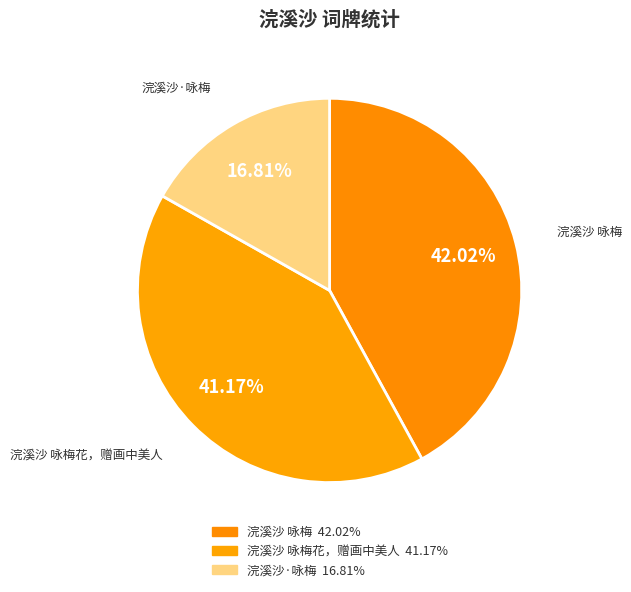

What is the smallest slice in the pie chart?

浣溪沙·咏梅